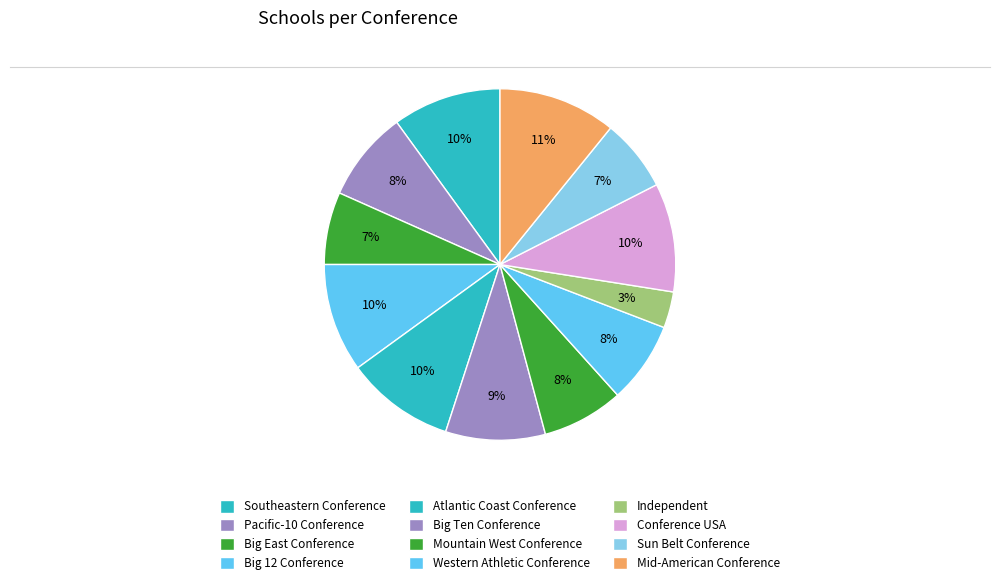

How many segments does this pie chart have?

12